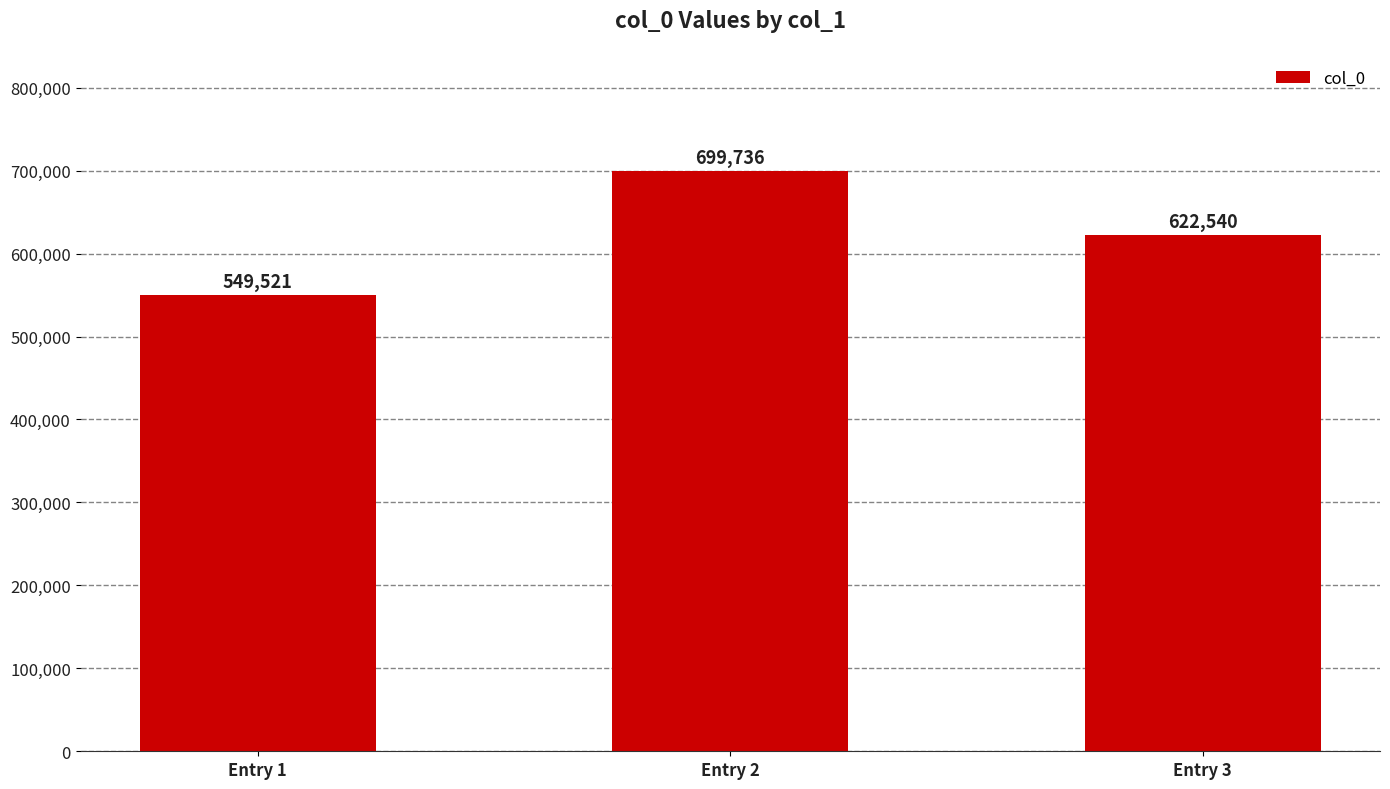

Reading left to right, what are all the values shown in this chart?

Entry 1=549521	Entry 2=699736	Entry 3=622540